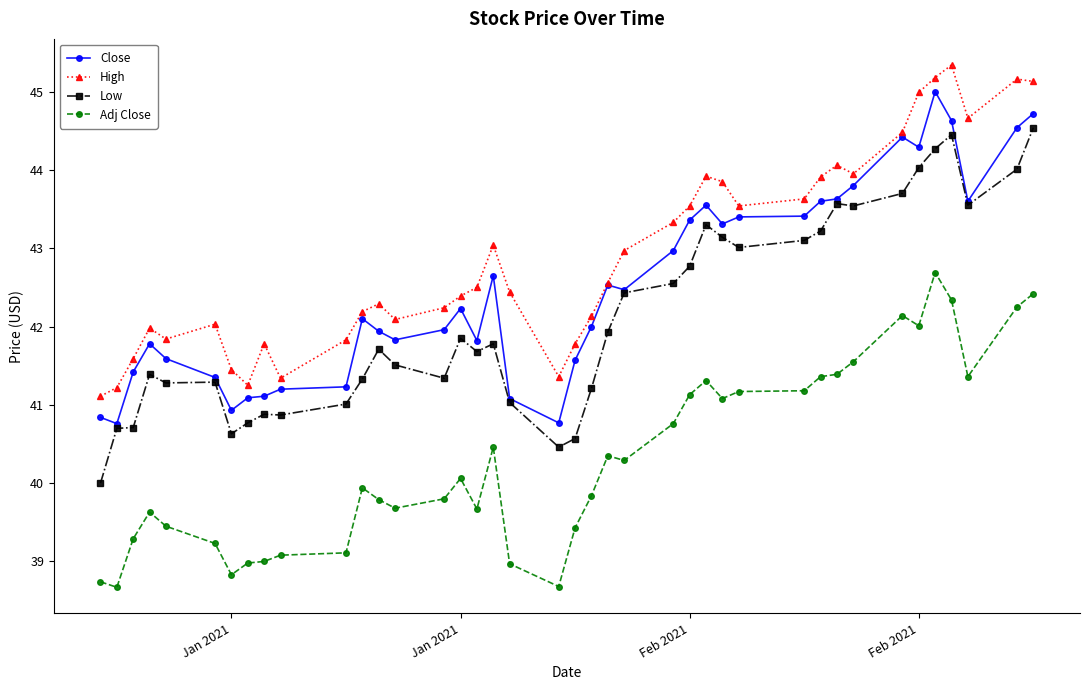

What is the minimum value shown in the chart?

38.7